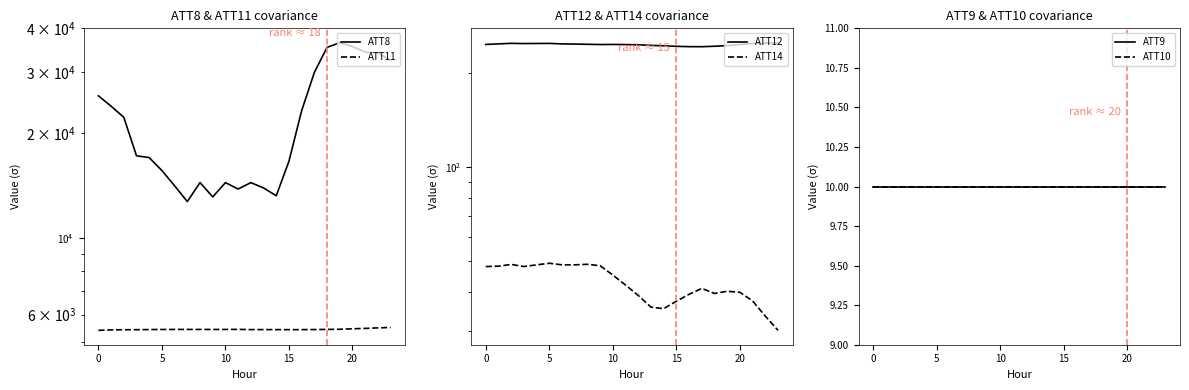

Is it true that ATT9 equals 10.0 at 18?

True